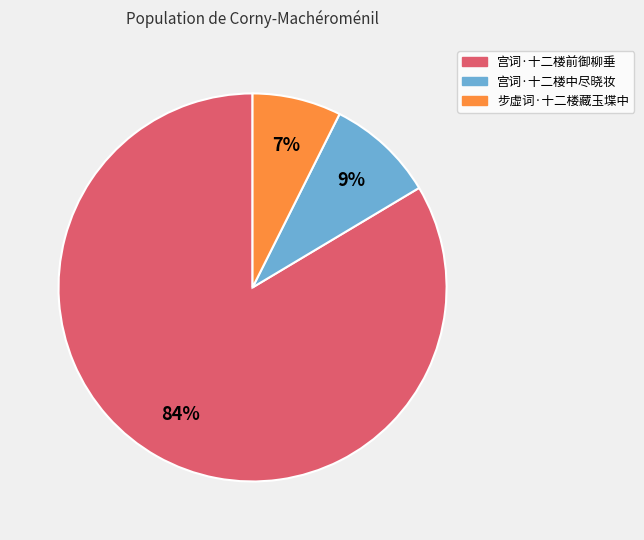

Which has a higher value, 步虚词·十二楼藏玉堞中 or 宫词·十二楼前御柳垂?

宫词·十二楼前御柳垂